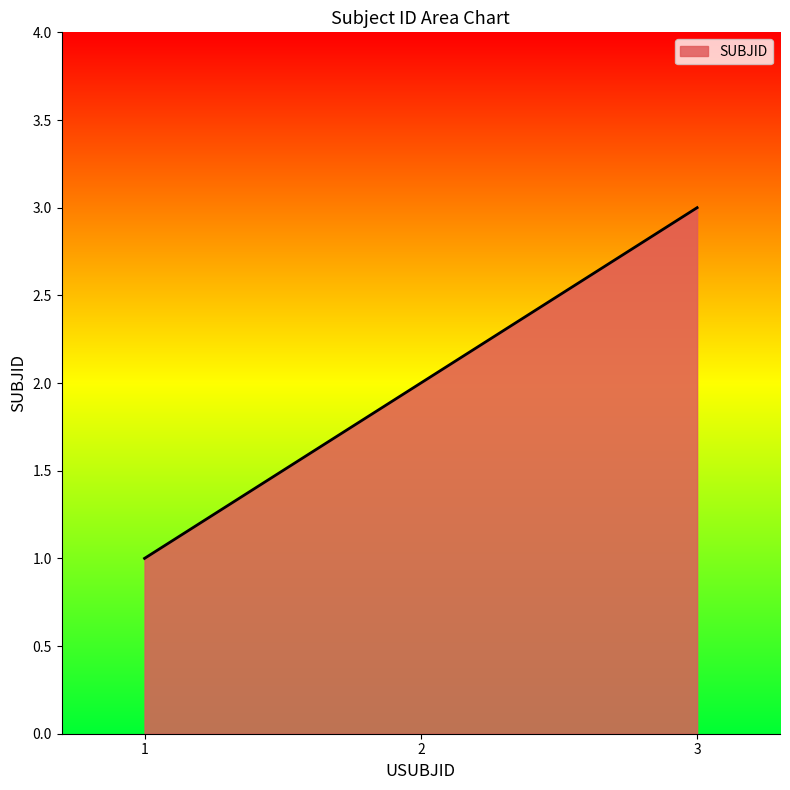

Which label corresponds to the largest value in the chart?

3